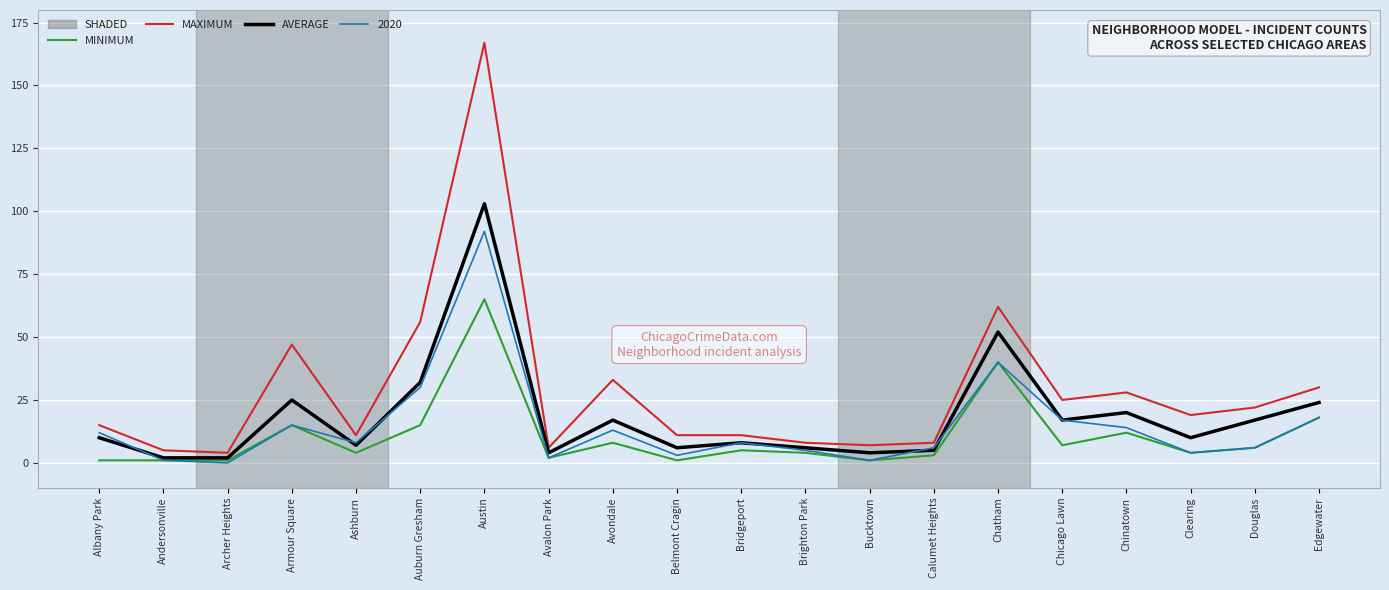

Rank the series by their average value, from highest to lowest.

MAXIMUM, AVERAGE, 2020, MINIMUM